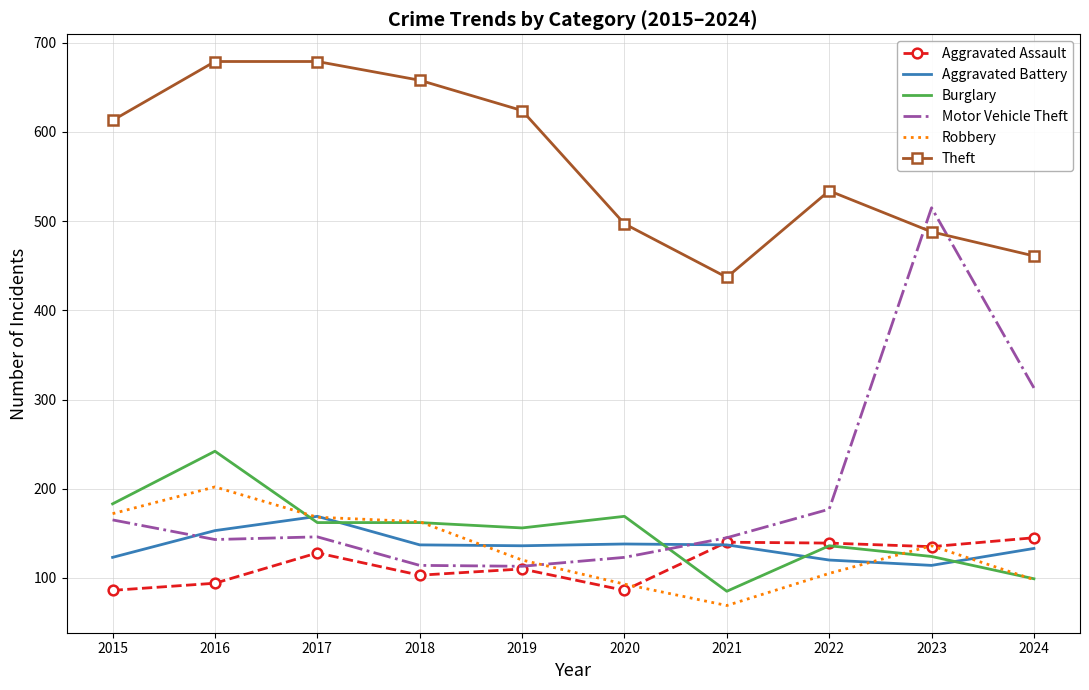

Is the value of Burglary at 2018 greater than the value of Theft at 2020?

No